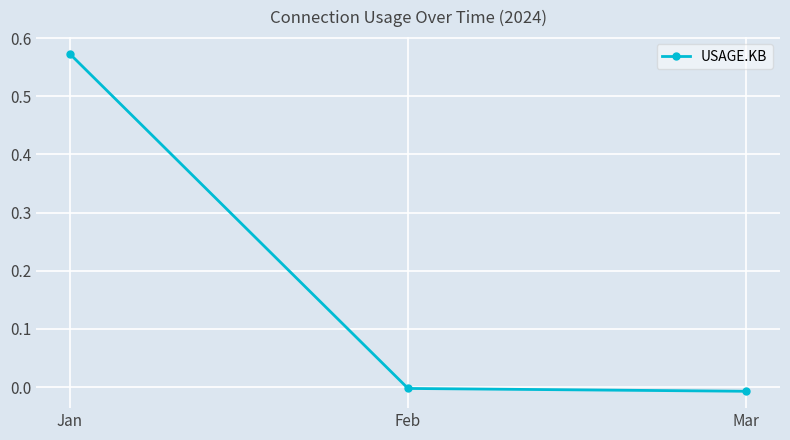

Which has a higher value, Feb or Jan?

Jan